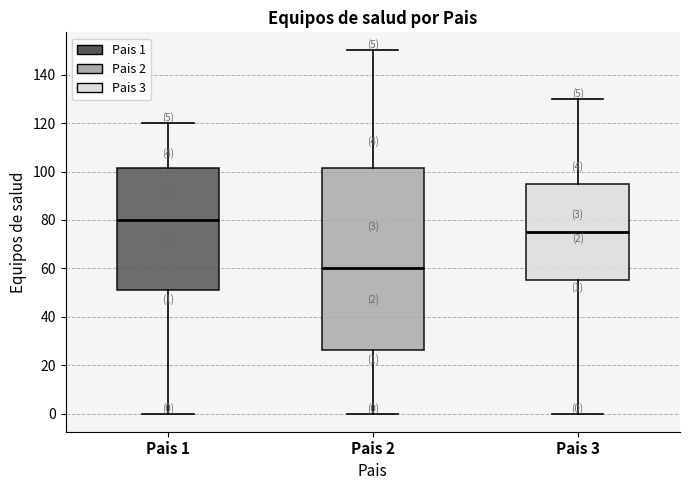

Which box's median line is the lowest?

Pais 2